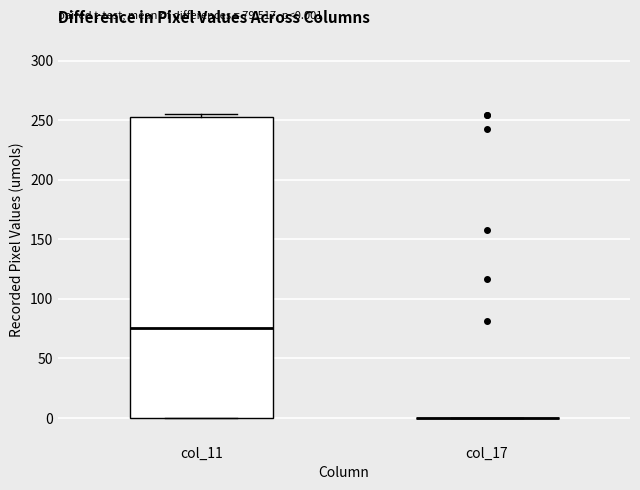

Comparing the boxes themselves (not the whiskers), which one is the tallest?

col_11